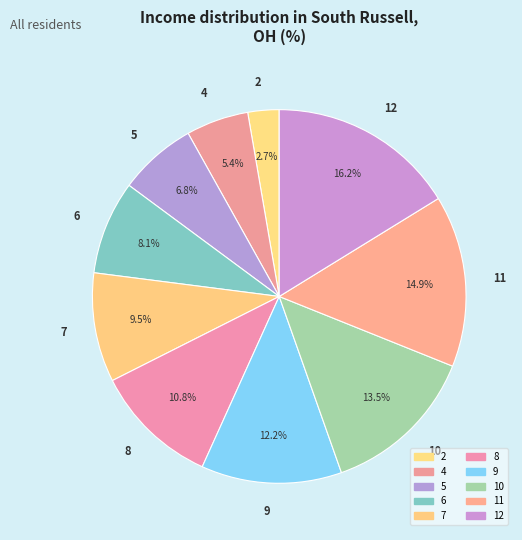

Does 2 account for over 50% of the chart?

No